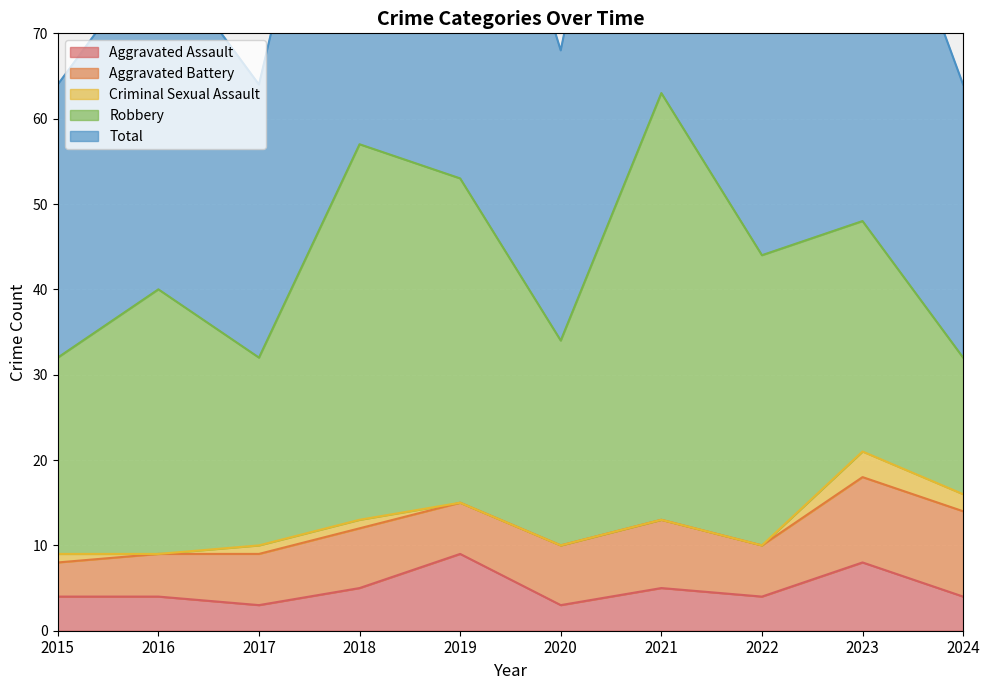

Which series changed the most between 2018 and 2023?

Robbery